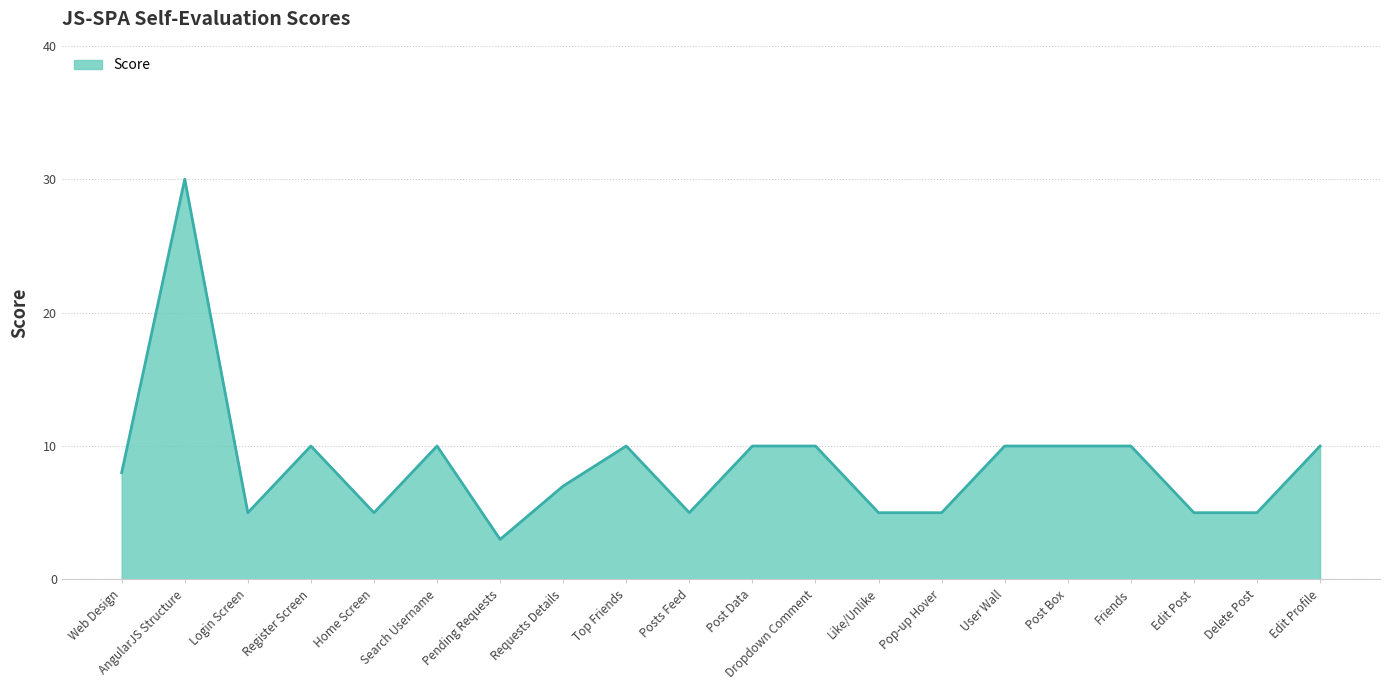

What is the difference between the second highest and second lowest values?

5